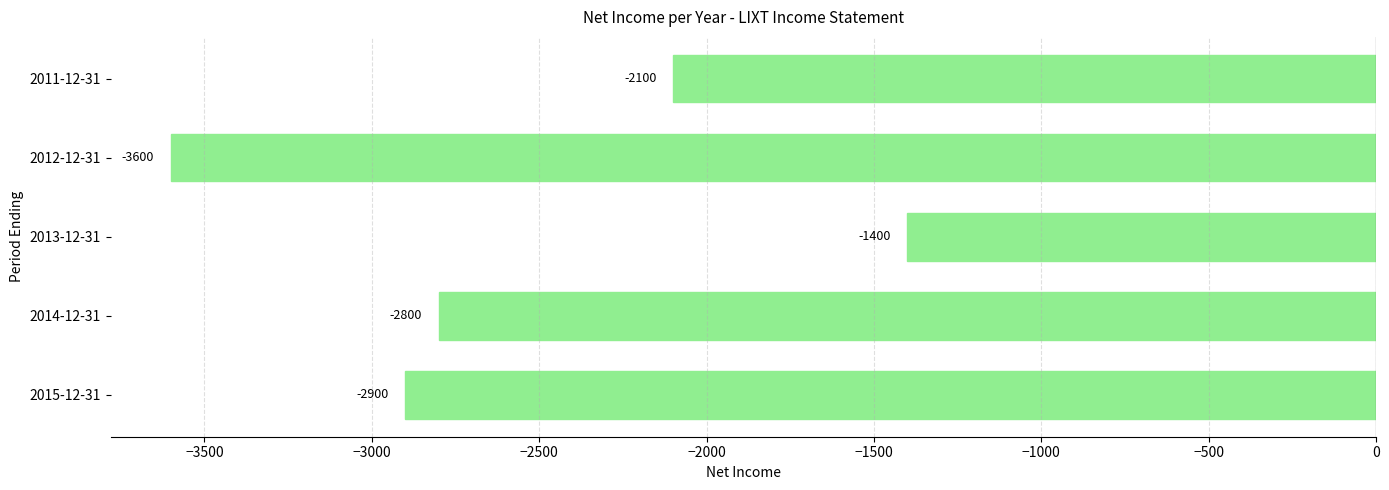

What is the smallest value displayed?

-3600